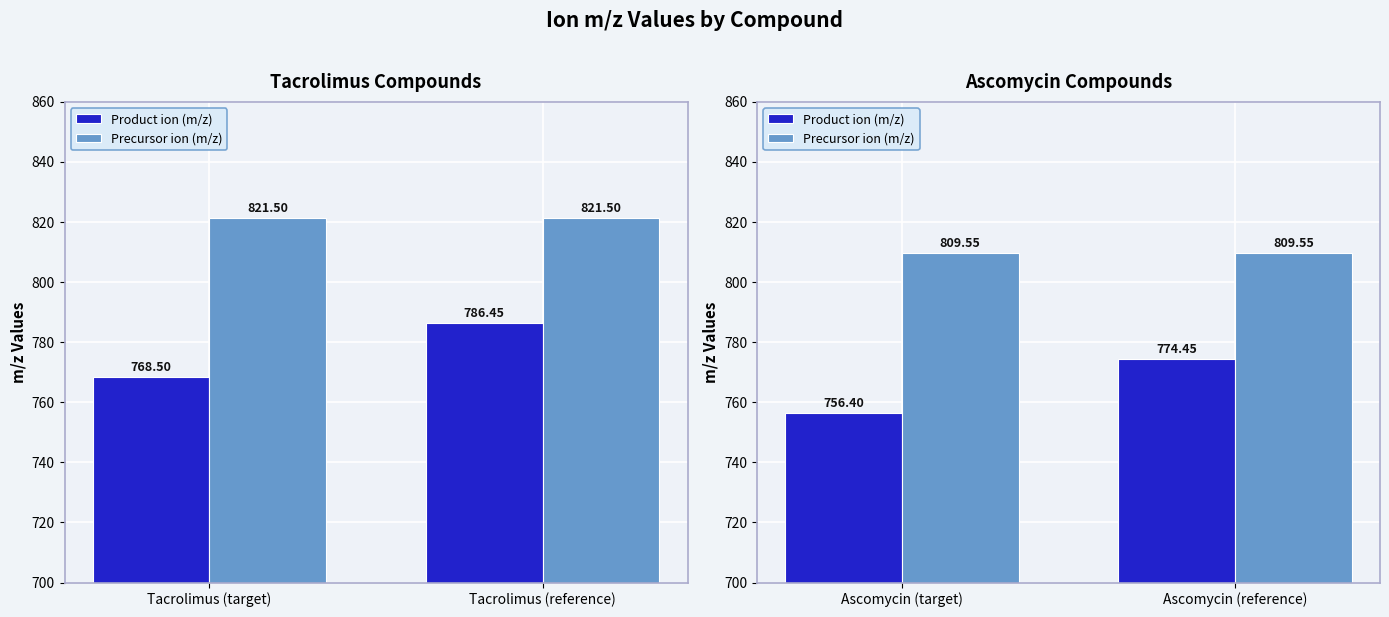

What is the average value of the Product ion (m/z) series?

765.4